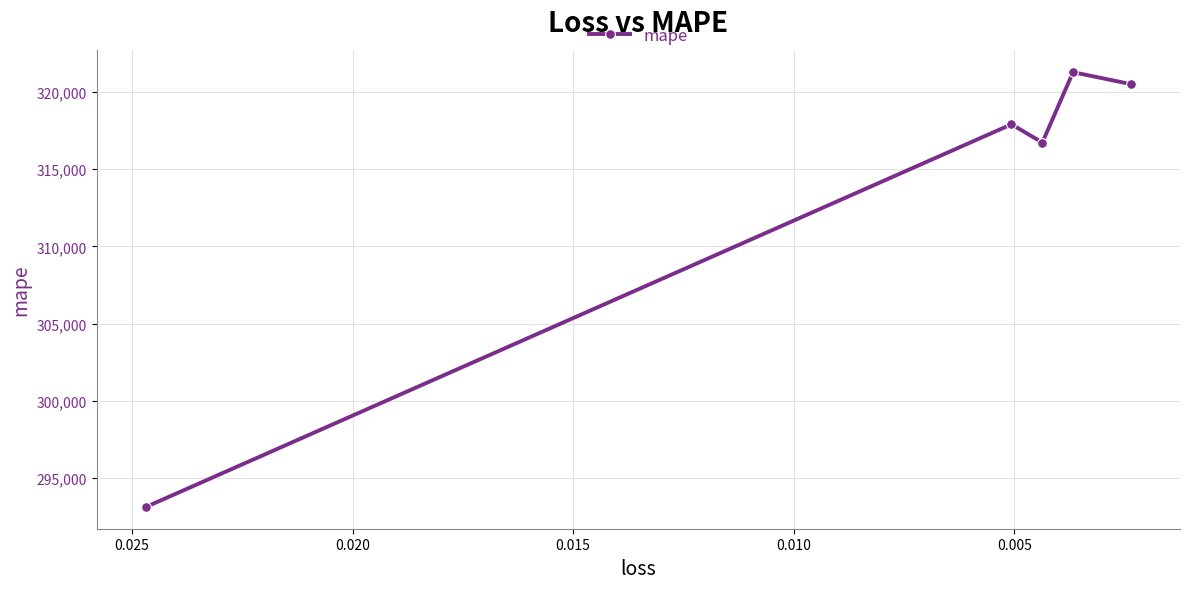

The chart shows a value of 456873.1 at 0.010. True or false?

False